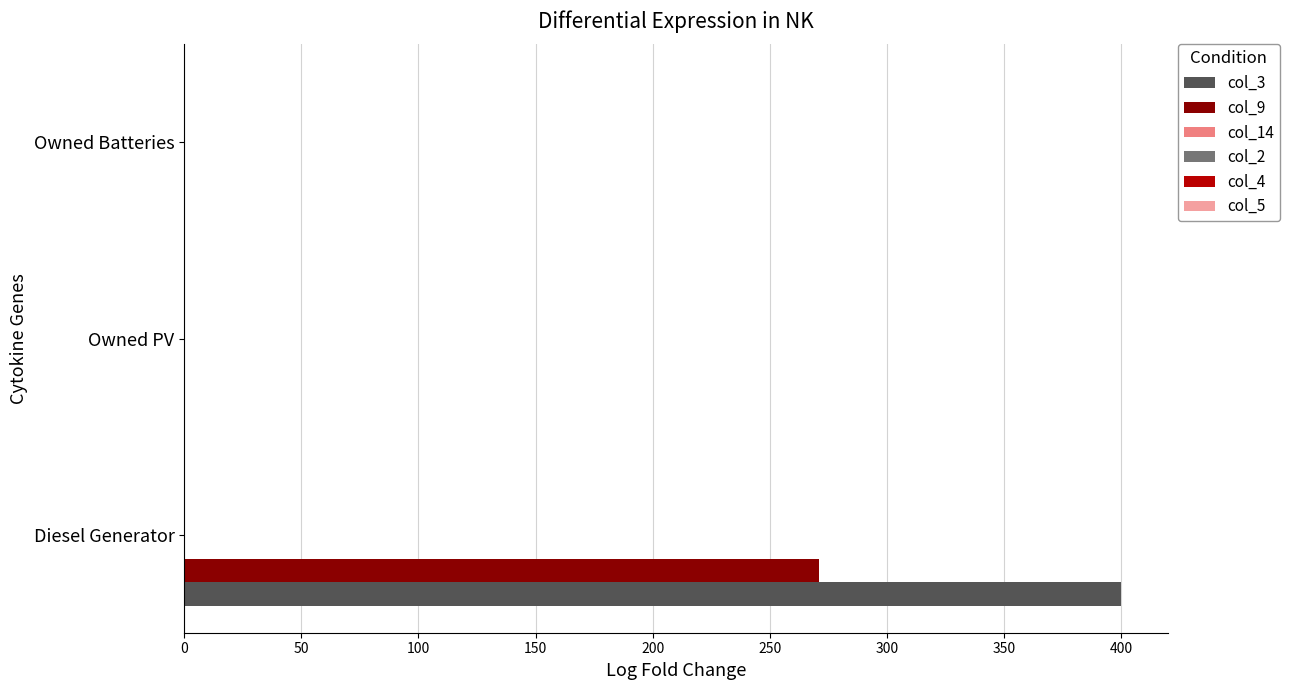

True or false: col_3 has a value of 139 at Diesel Generator.

False